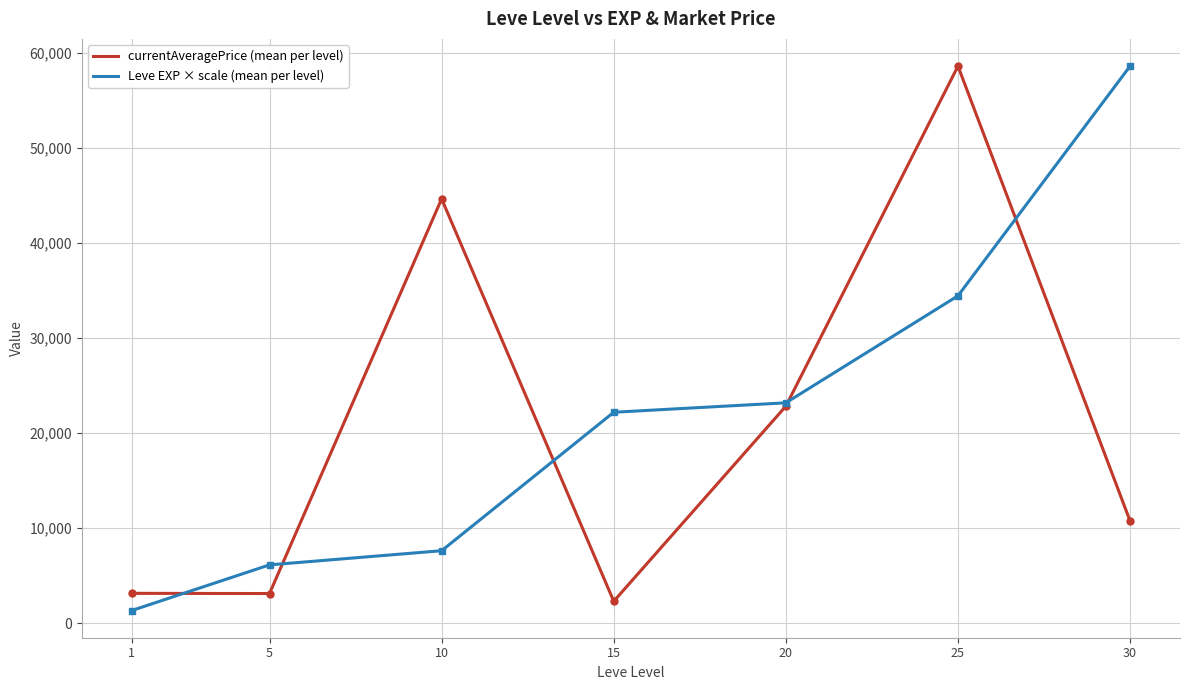

What is the spread (max minus min) of values at 5?

3017.3